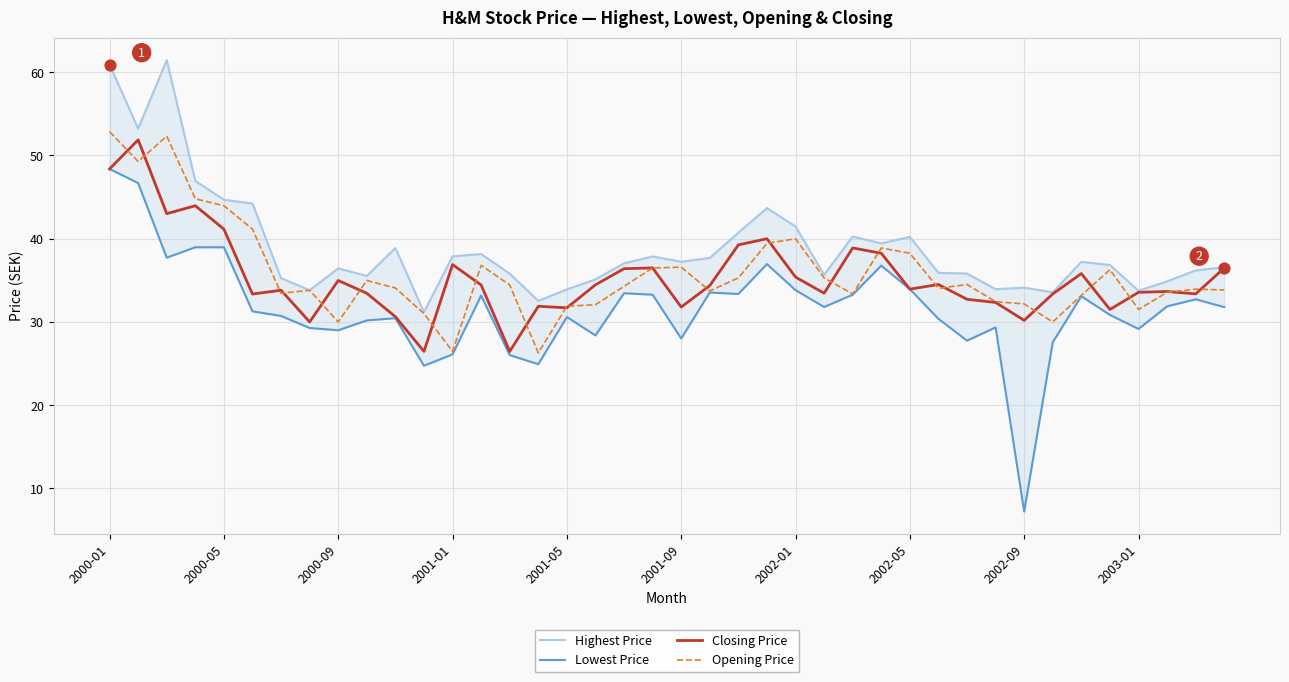

What are all the series names shown in the legend?

Highest Price, Lowest Price, Closing Price, Opening Price